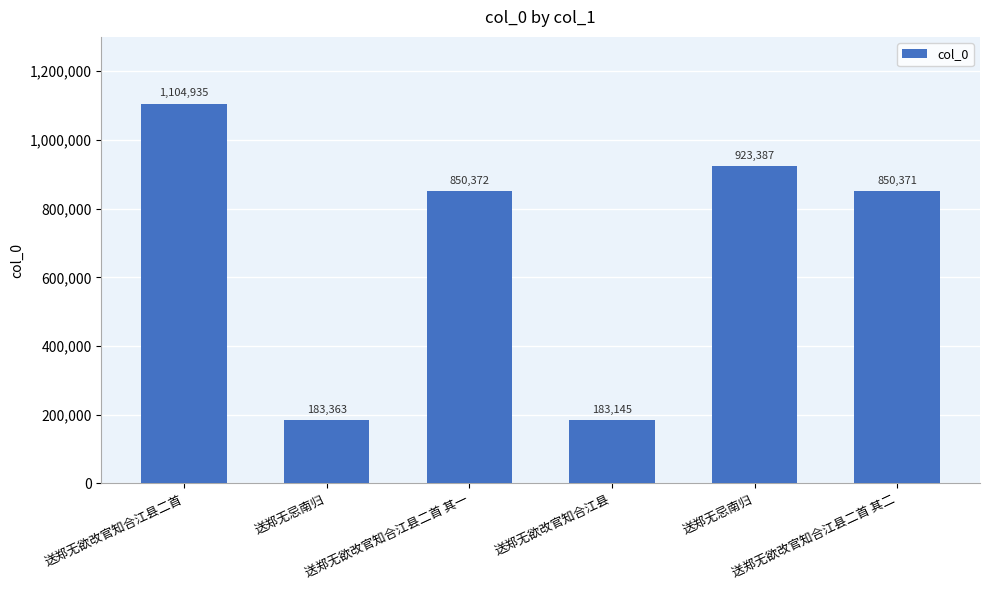

The chart shows a value of 850371 at 送郑无欲改官知合江县二首 其二. True or false?

True